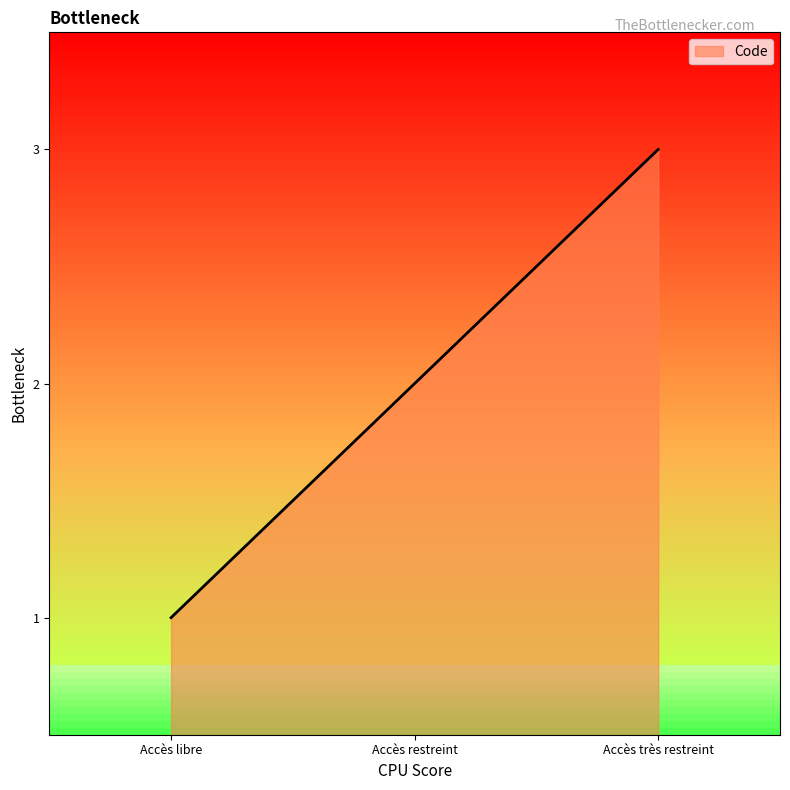

Where is the data nearest to the value 2?

Accès restreint